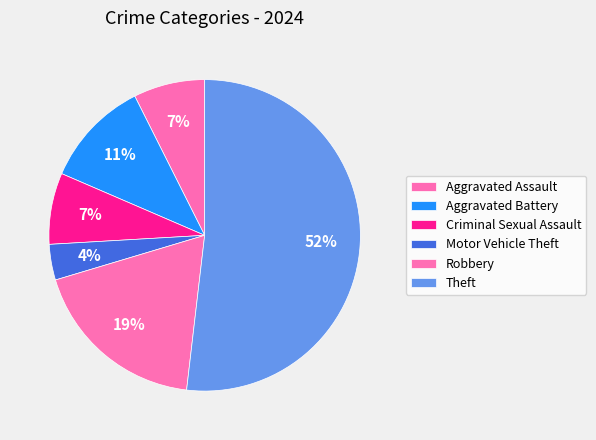

Is there any slice that represents more than half of the pie?

Yes